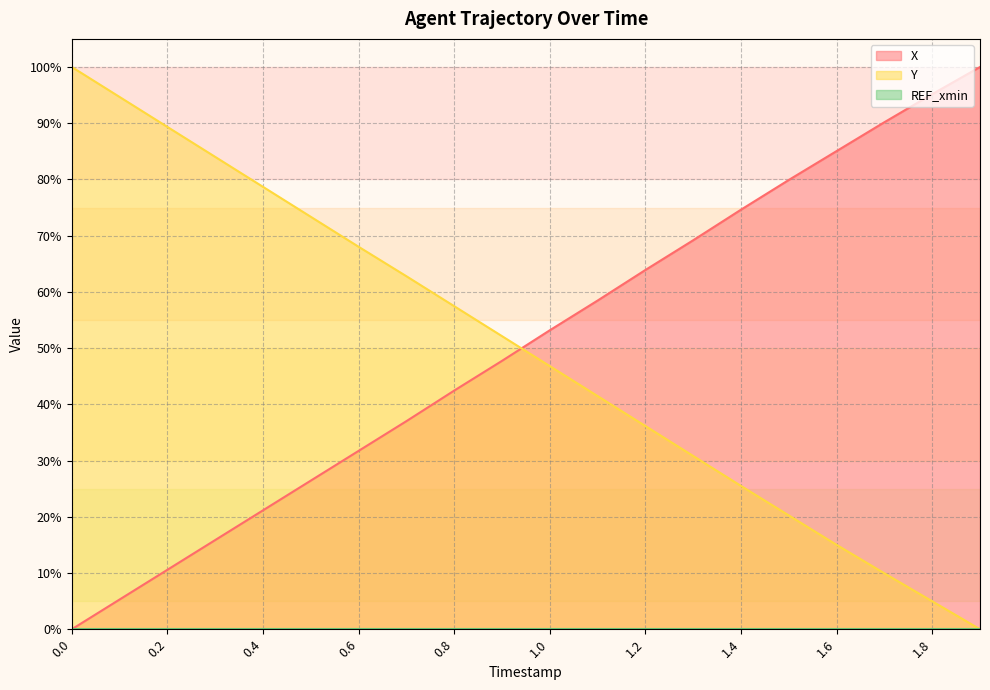

Reading left to right, extract all data points from this chart.

X: 0.0=0.0	0.1=5.3	0.2=10.6	0.3=15.9	0.4=21.1	0.5=26.4	0.6=31.7	0.7=37.0	0.8=42.4	0.9=47.7	1.0=53.2	1.1=58.5	1.2=63.9	1.3=69.2	1.4=74.6	1.5=79.9	1.6=85.0	1.7=90.2	1.8=95.2	1.9=100.0
Y: 0.0=100.0	0.1=94.7	0.2=89.3	0.3=84.0	0.4=78.7	0.5=73.4	0.6=68.0	0.7=62.8	0.8=57.5	0.9=52.1	1.0=46.8	1.1=41.5	1.2=36.1	1.3=30.8	1.4=25.5	1.5=20.2	1.6=15.0	1.7=9.9	1.8=5.0	1.9=0.0